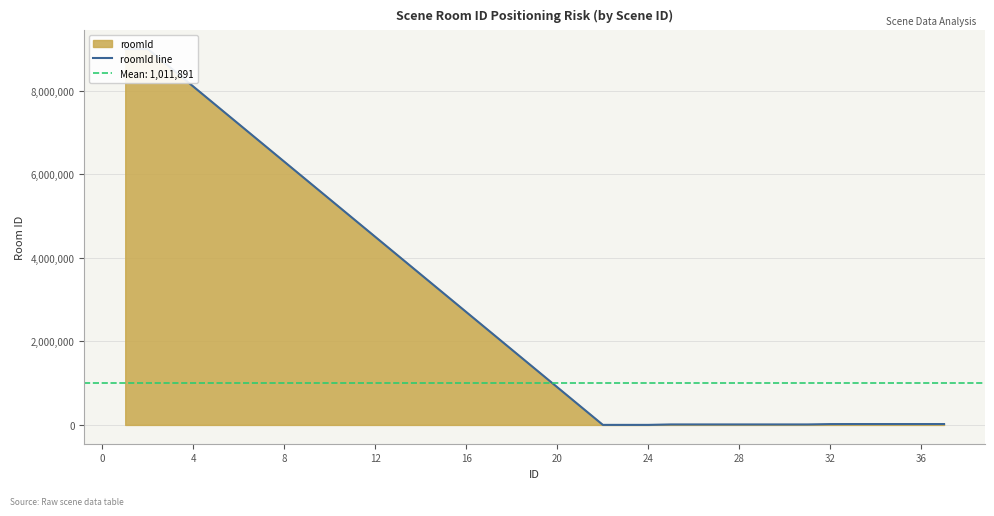

Reading right to left, what are all the values shown in this chart?

21005	21004	21003	21002	21001	20001	12008	12007	12005	12004	12003	12002	12001	1003	1002	1001	9001002	9001001